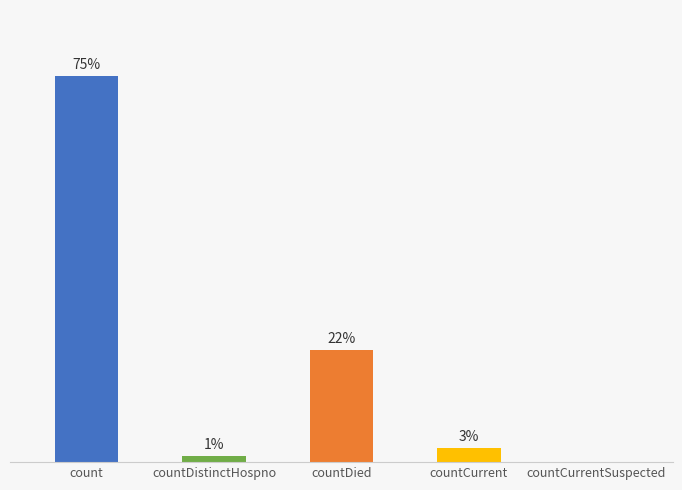

What is the change in value from countDied to countCurrent?

-736